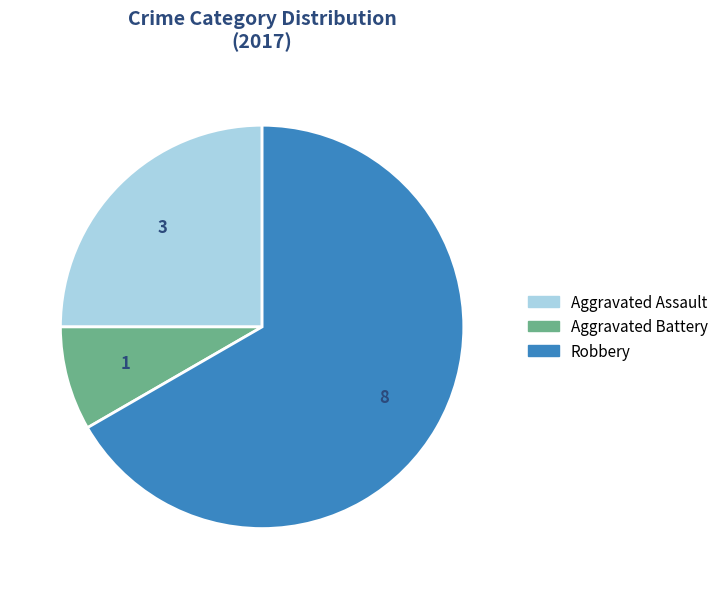

Is there any slice that represents more than half of the pie?

Yes